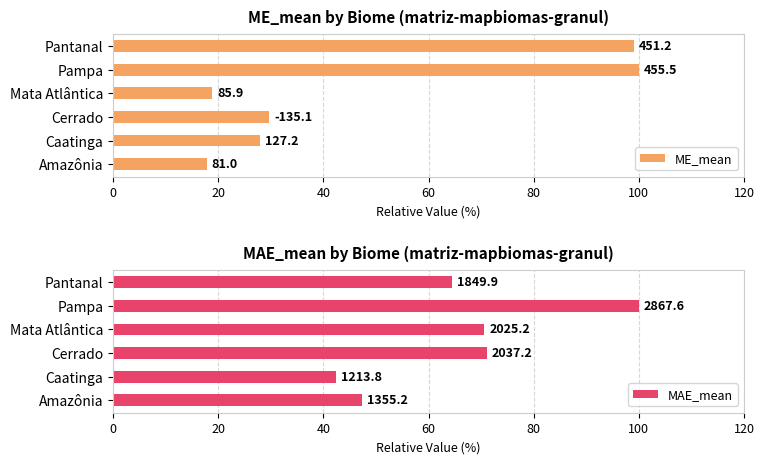

At how many categories does at least one series exceed 97?

2